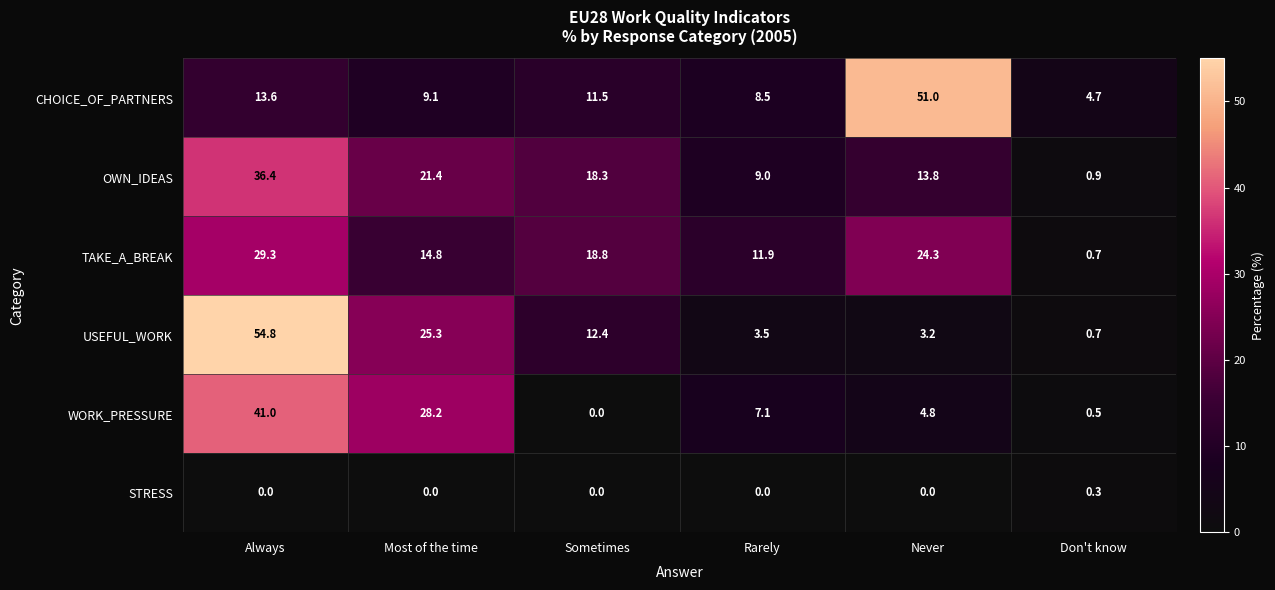

What is the sum of all USEFUL_WORK values?

99.9